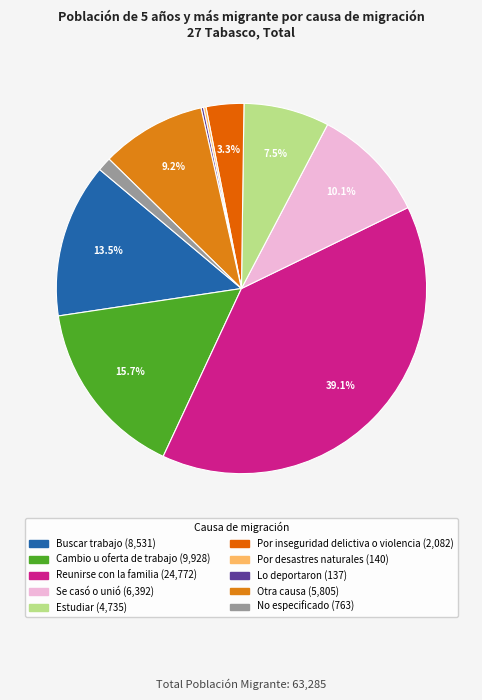

Does any single category account for the majority?

No